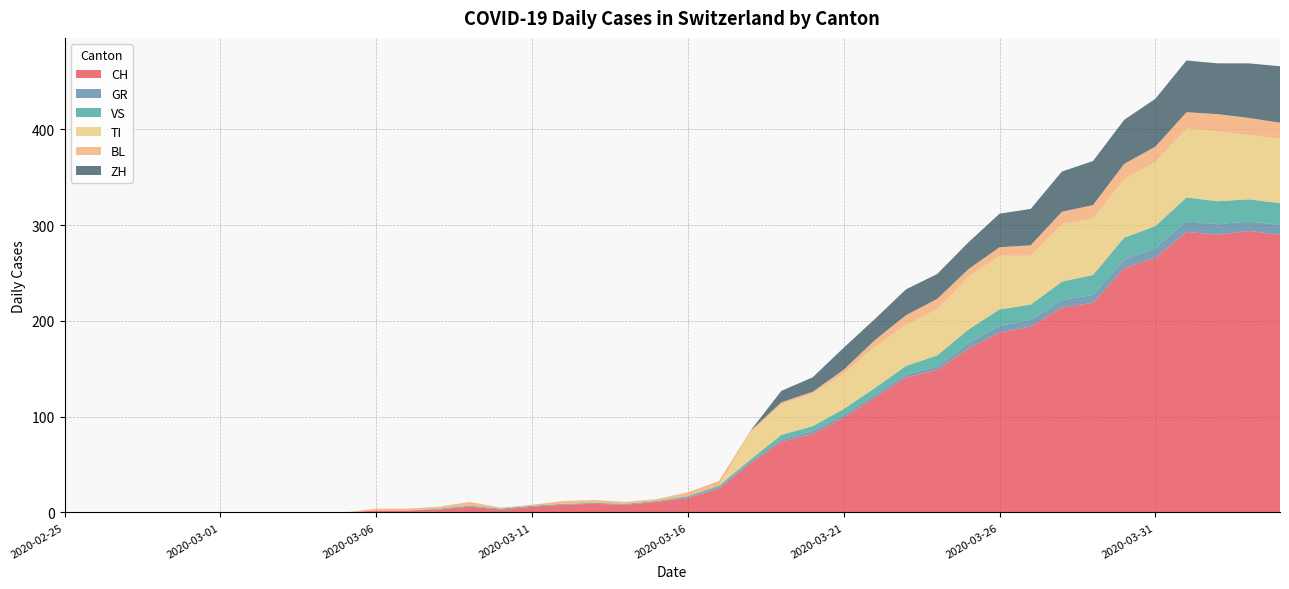

Reading left to right, extract all data points from this chart.

CH: 0	0	0	0	0	0	0	0	0	0	2	2	3	6	3	6	8	9	8	11	15	25	51	74	82	99	120	141	149	171	188	194	214	219	255	266	293	290	294	290
GR: 0	0	0	0	0	0	0	0	0	0	0	0	0	0	0	0	0	0	0	0	1	1	2	2	3	3	3	3	3	6	7	7	8	8	9	10	11	11	10	10
VS: 0	0	0	0	0	0	0	0	0	0	0	0	1	1	1	1	1	1	1	1	1	2	2	5	5	6	7	9	12	14	17	16	19	21	23	23	25	24	23	23
TI: 0	0	0	0	0	0	0	0	0	0	0	0	0	0	0	0	0	0	0	0	0	0	28	32	34	37	43	43	48	55	56	51	60	59	61	67	72	73	67	67
BL: 0	0	0	0	0	0	0	0	0	0	2	2	2	4	1	1	3	3	2	2	4	5	2	2	2	4	7	10	11	8	9	11	13	14	16	16	17	18	18	17
ZH: 0	0	0	0	0	0	0	0	0	0	0	0	0	0	0	0	0	0	0	0	0	0	0	12	15	23	22	27	26	28	35	38	42	46	46	50	54	53	57	59